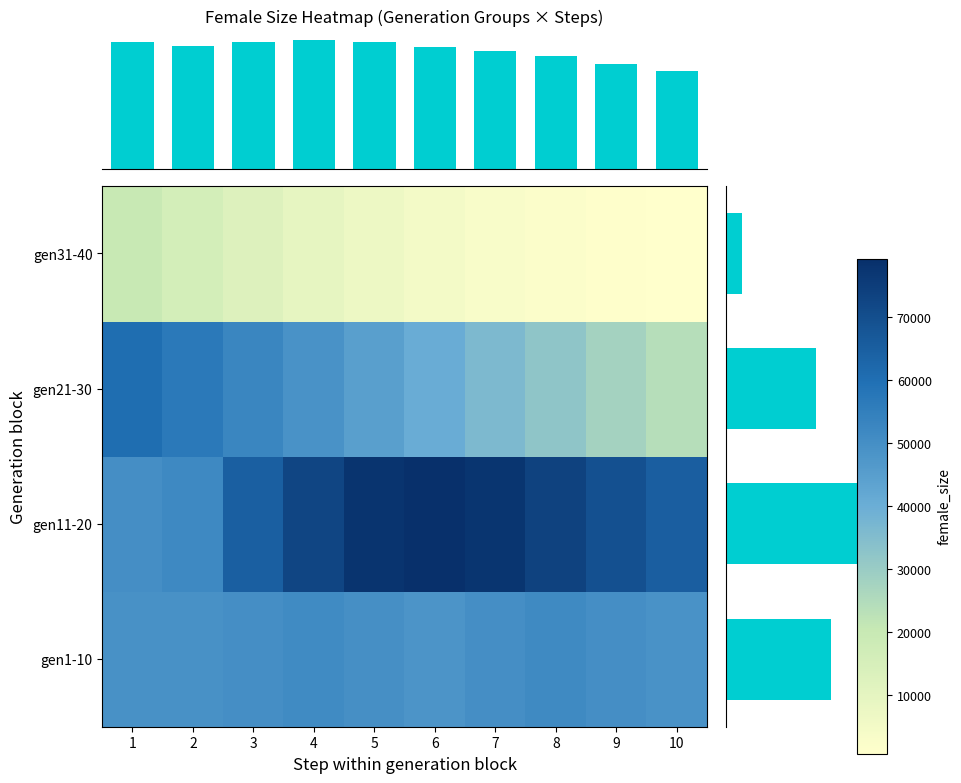

How many values in the 31 series are below 6879?

5